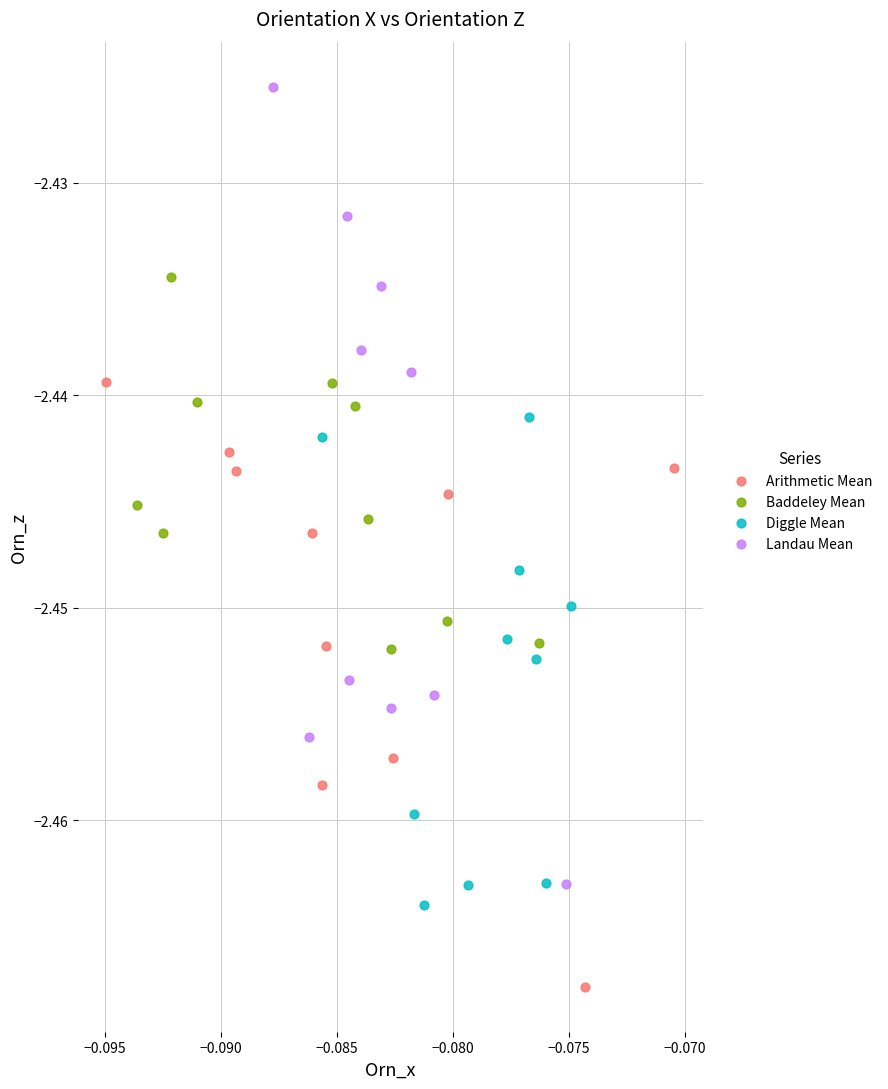

Which series reaches the minimum Y coordinate?

Arithmetic Mean